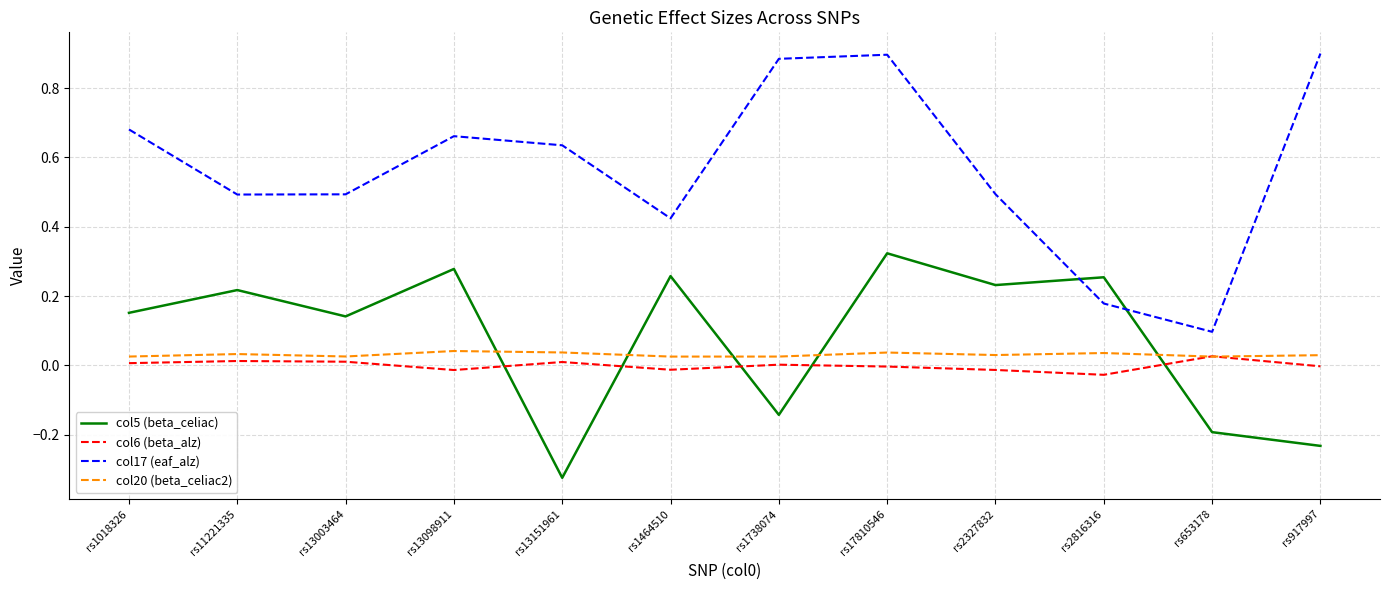

True or false: col17 (eaf_alz) and col6 (beta_alz) intersect in this chart.

False